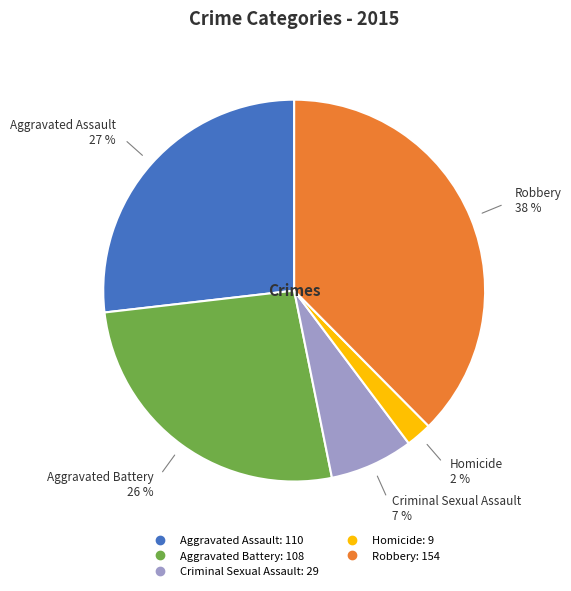

How many segments does this pie chart have?

5